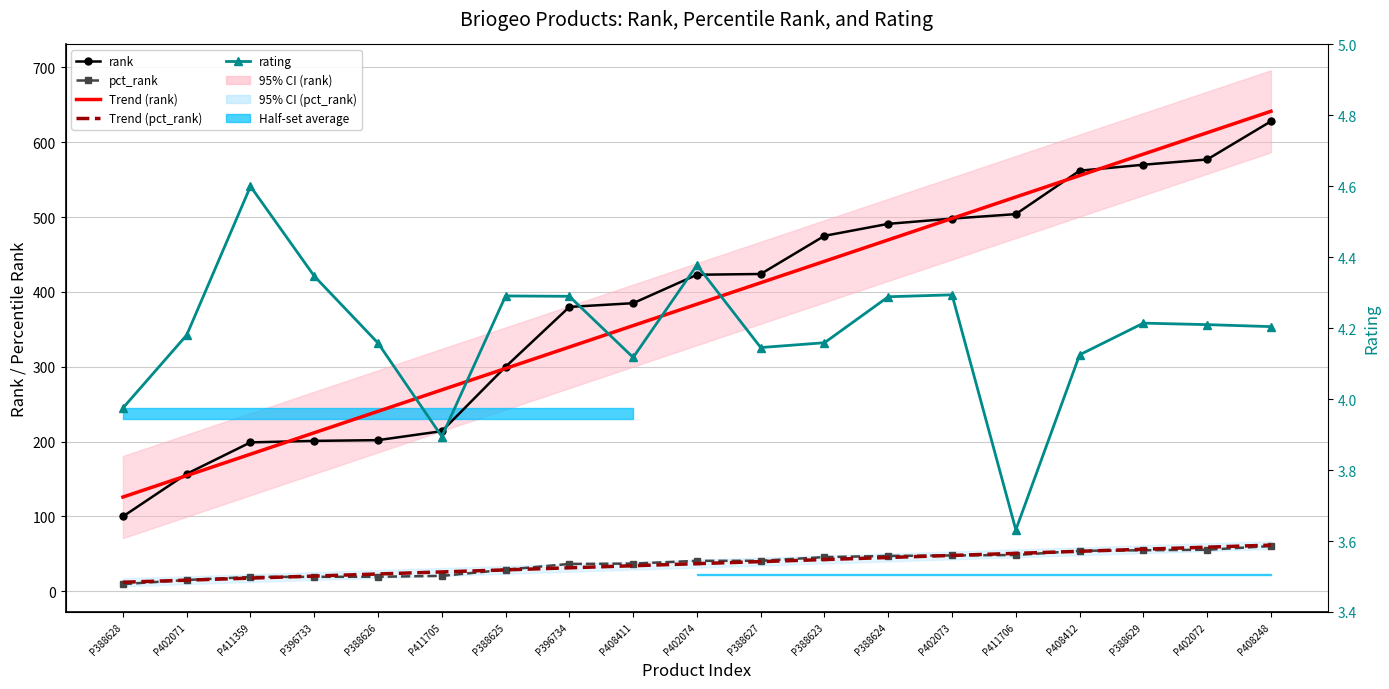

How many categories are shown in the chart?

19